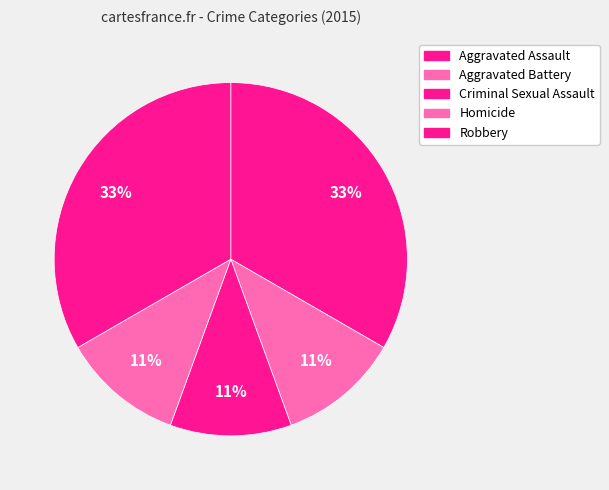

What is the change in value from Aggravated Battery to Robbery?

+2